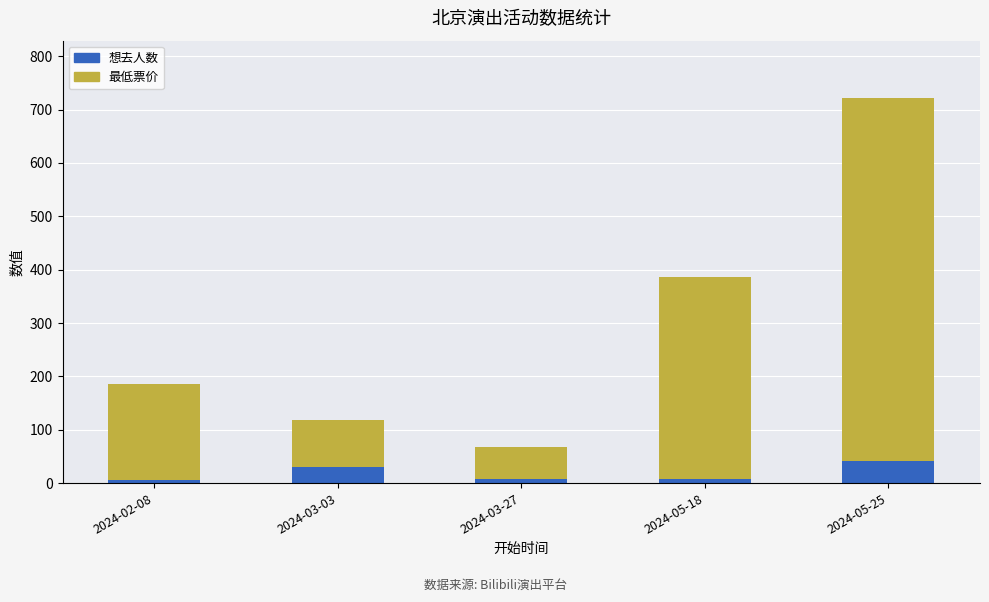

The 想去人数 series shows 15 at 2024-05-25. True or false?

False